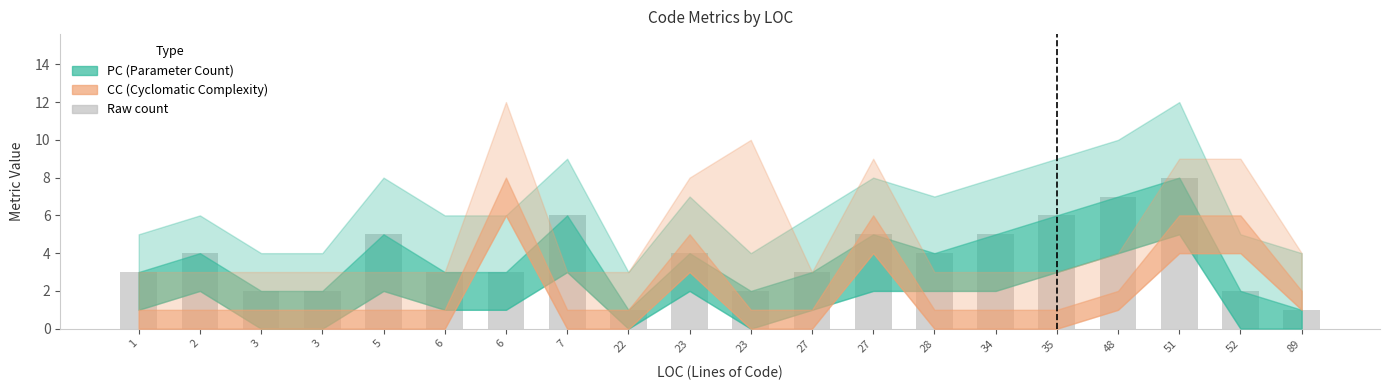

Is it true that the value at 52 is 3?

False